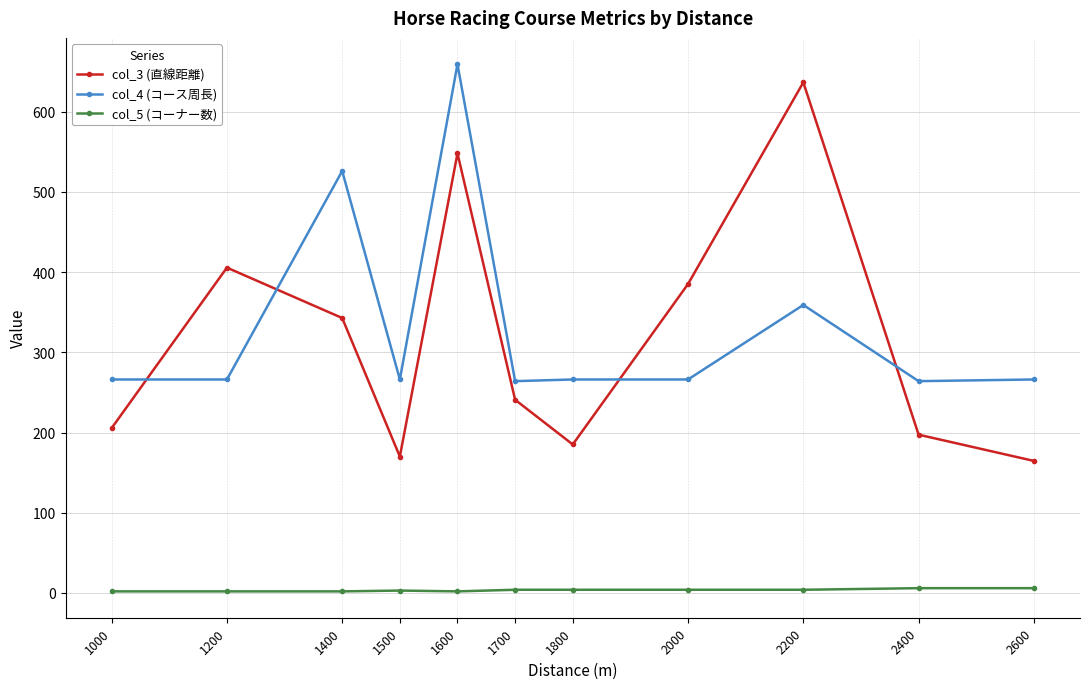

Which series has the widest spread of values?

col_3 (直線距離)